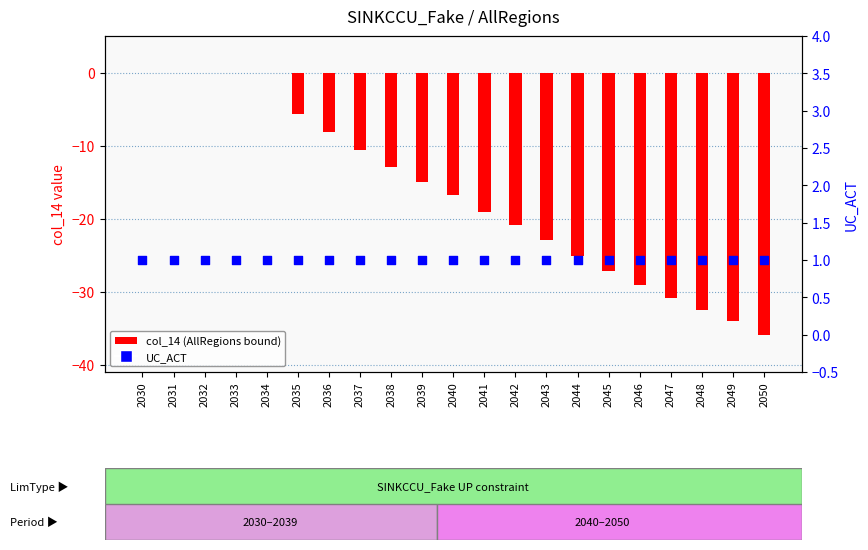

Which series has the largest total across all categories?

UC_ACT